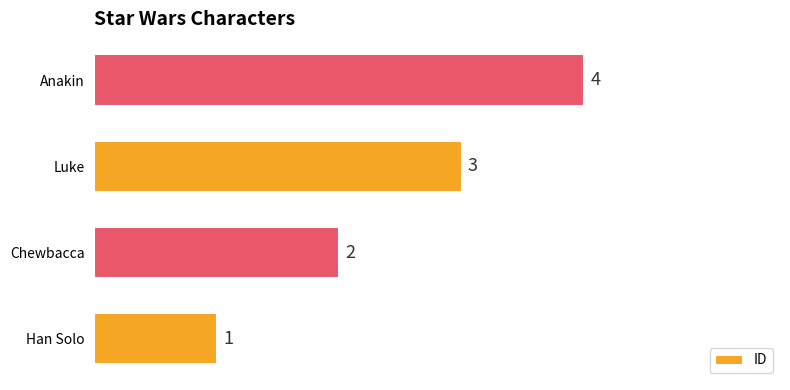

True or false: the data shows 4 at Anakin.

True